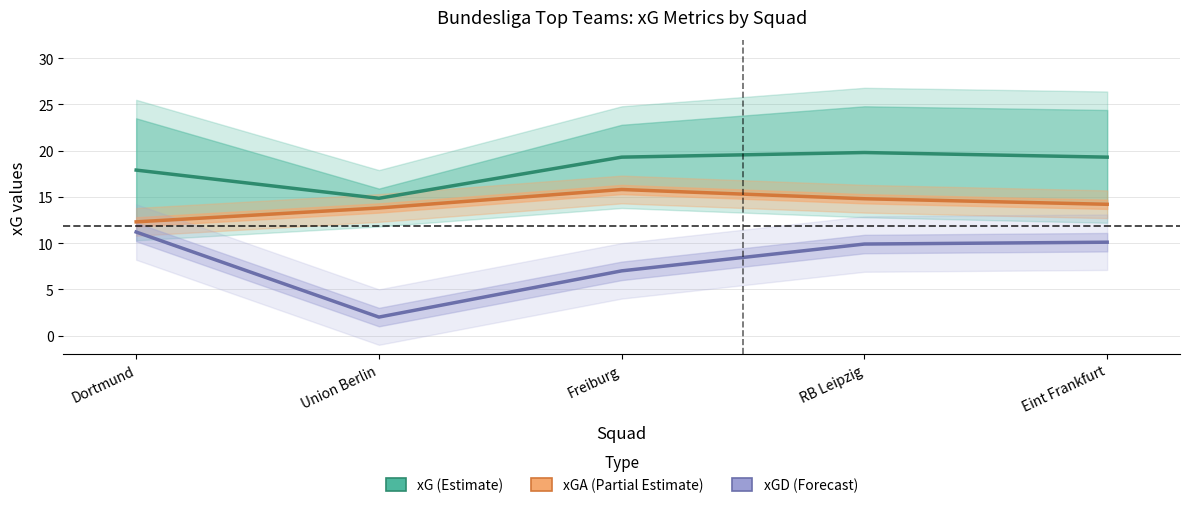

At which category is the sum across all series the highest?

RB Leipzig